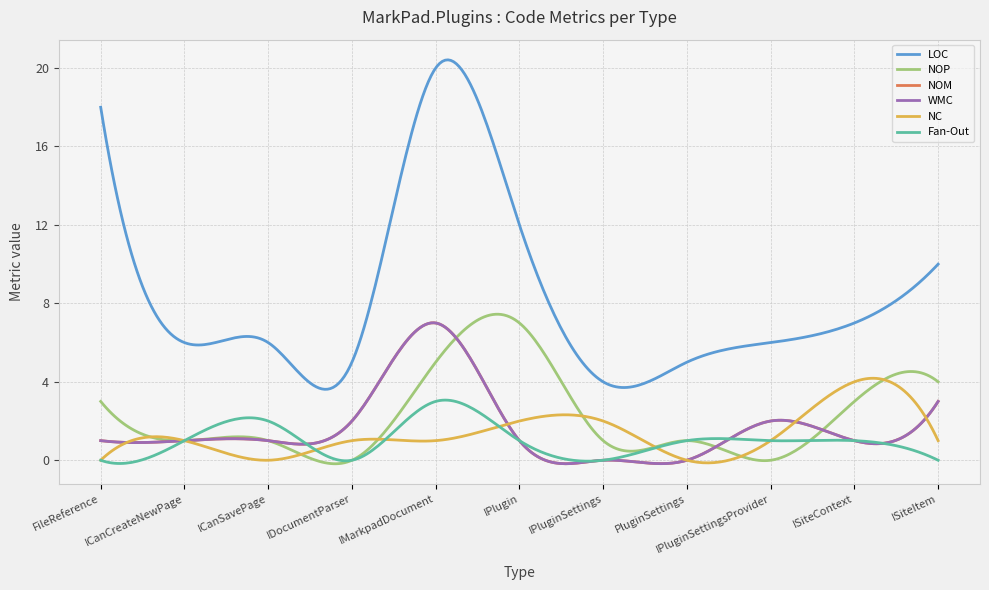

Does the chart have visible grid lines?

Yes